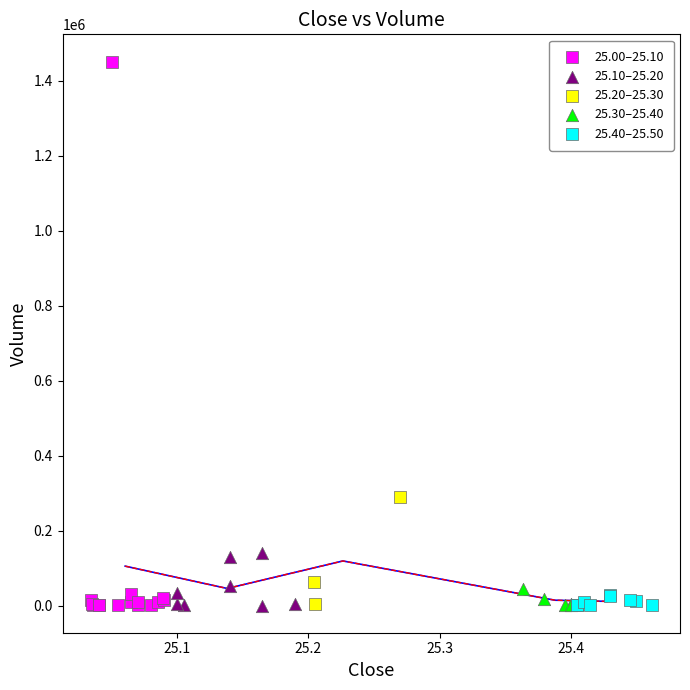

Which series has the widest spread of Y values?

25.00–25.10